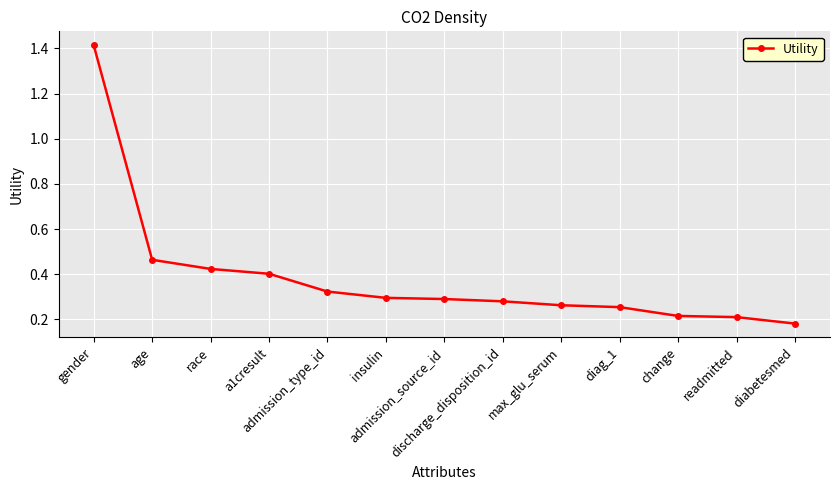

What is the sum of all values?

5.0